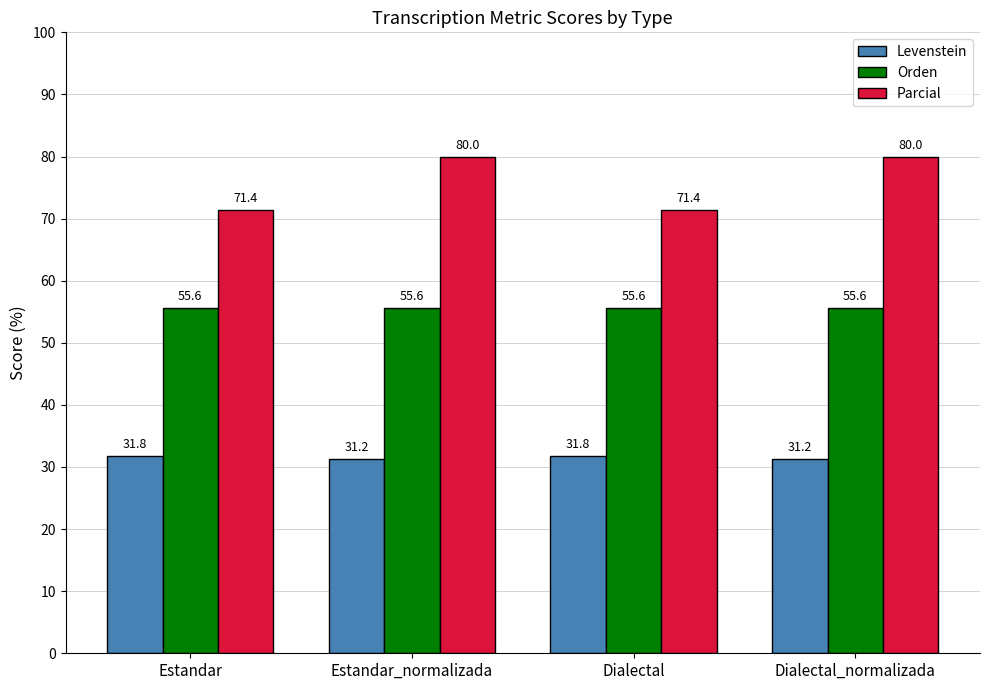

What is the greatest value displayed?

80.0